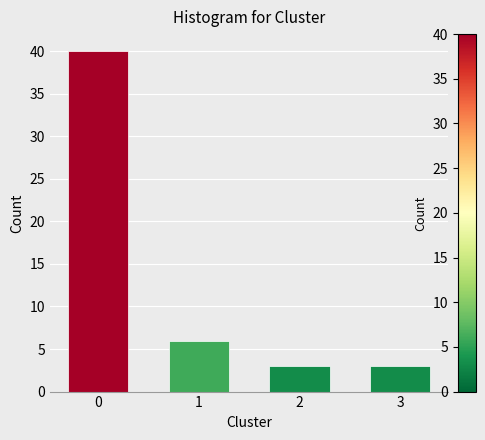

Reading left to right, what are all the values shown in this chart?

0=40	1=6	2=3	3=3